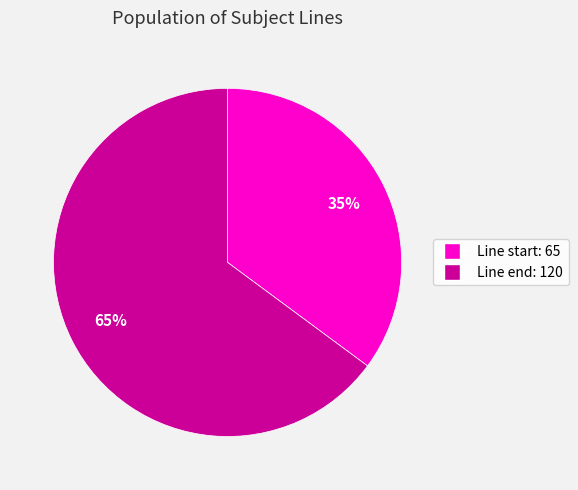

Is there any slice that represents more than half of the pie?

Yes